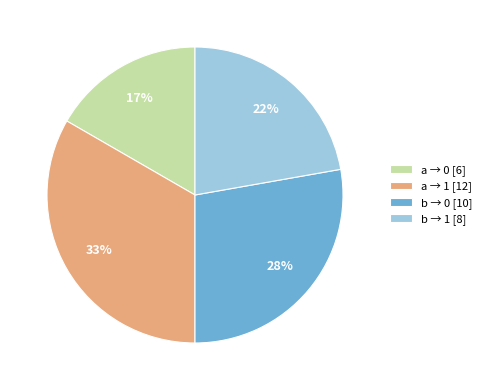

Is there any slice that represents more than half of the pie?

No